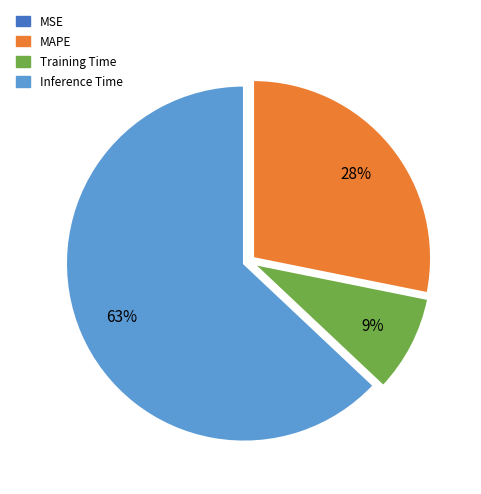

True or false: MAPE accounts for 28% of the total.

True